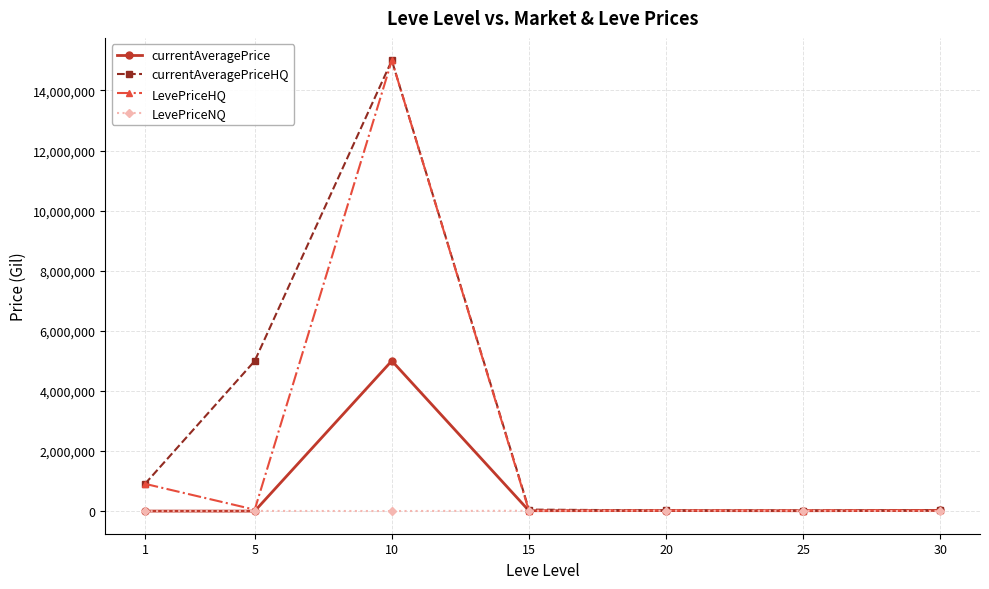

Where is currentAveragePriceHQ nearest to the value 7511250?

5